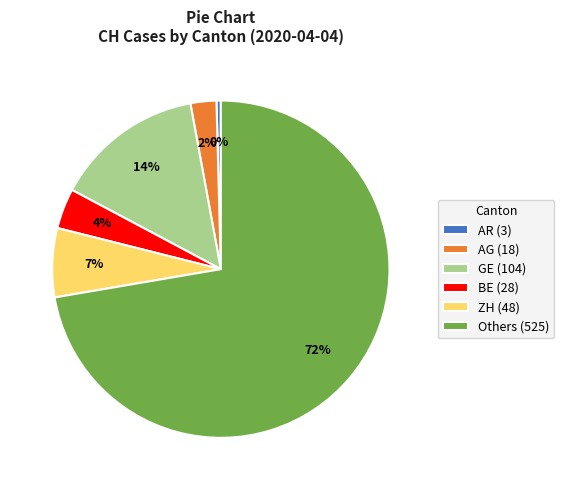

To the nearest percent, what is the average slice percentage?

17%